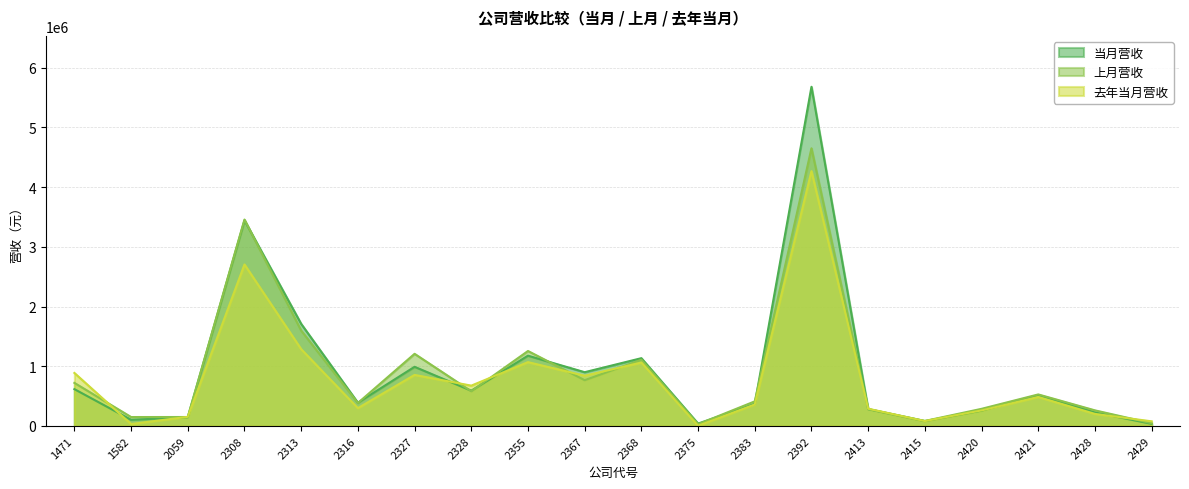

How many intersections are there between 当月营收 and 去年当月营收?

8